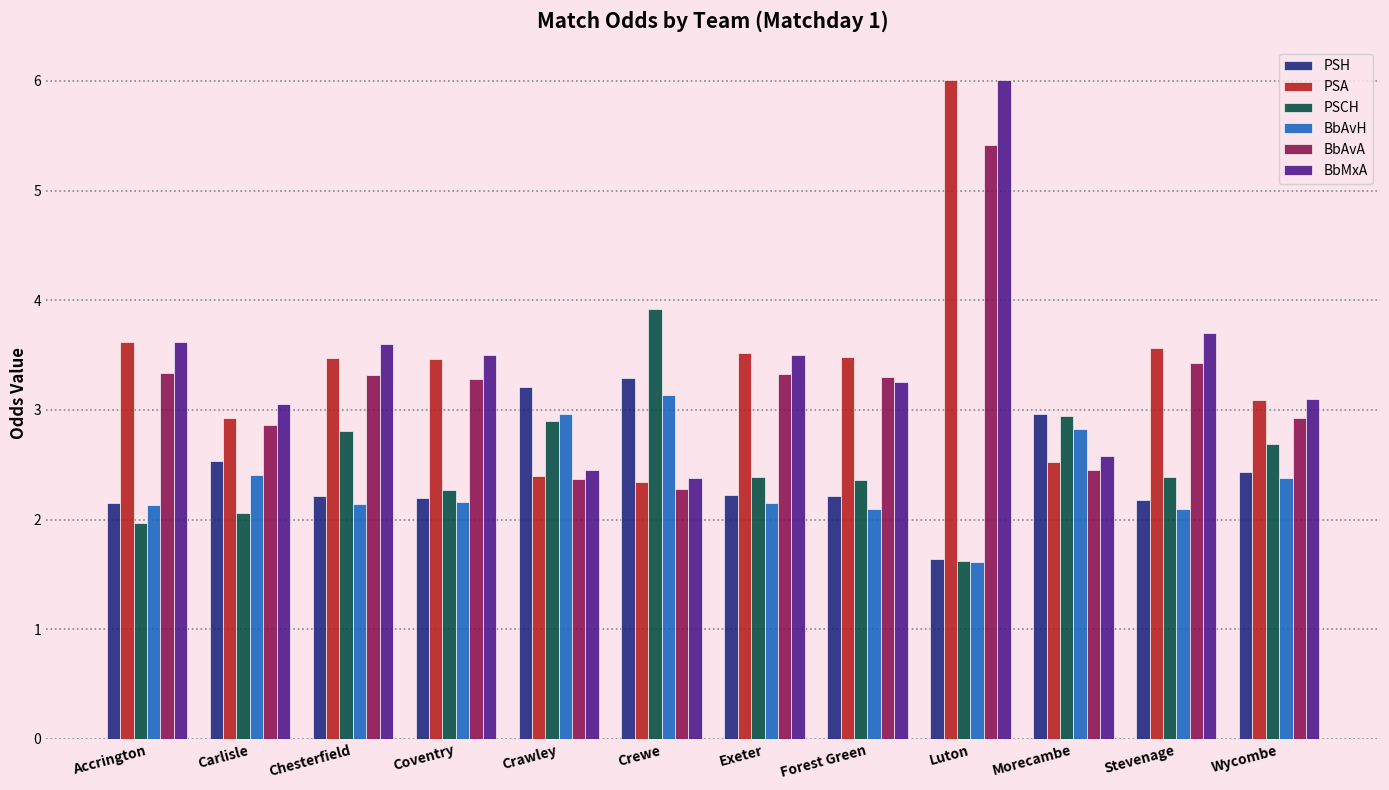

At which category is the sum across all series the highest?

Luton